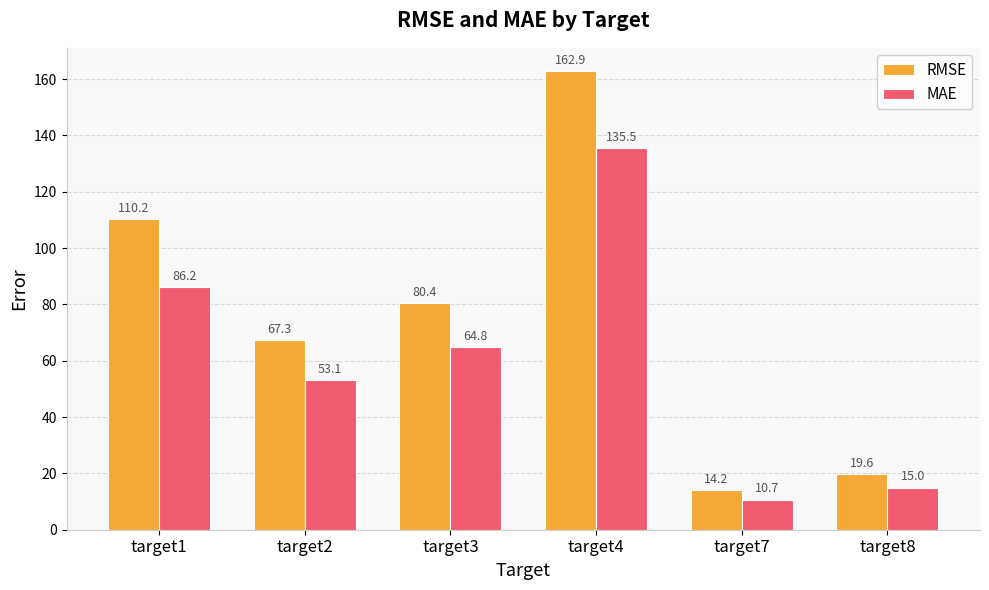

What is the difference between the second highest and second lowest values in the RMSE series?

90.6